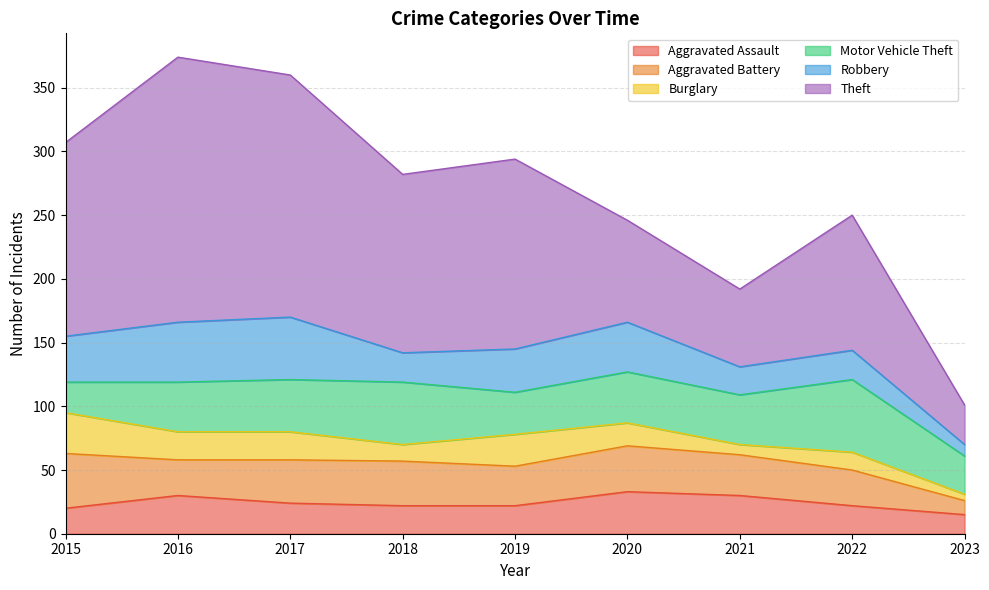

What is the difference between the second highest and minimum values in the Aggravated Assault series?

15